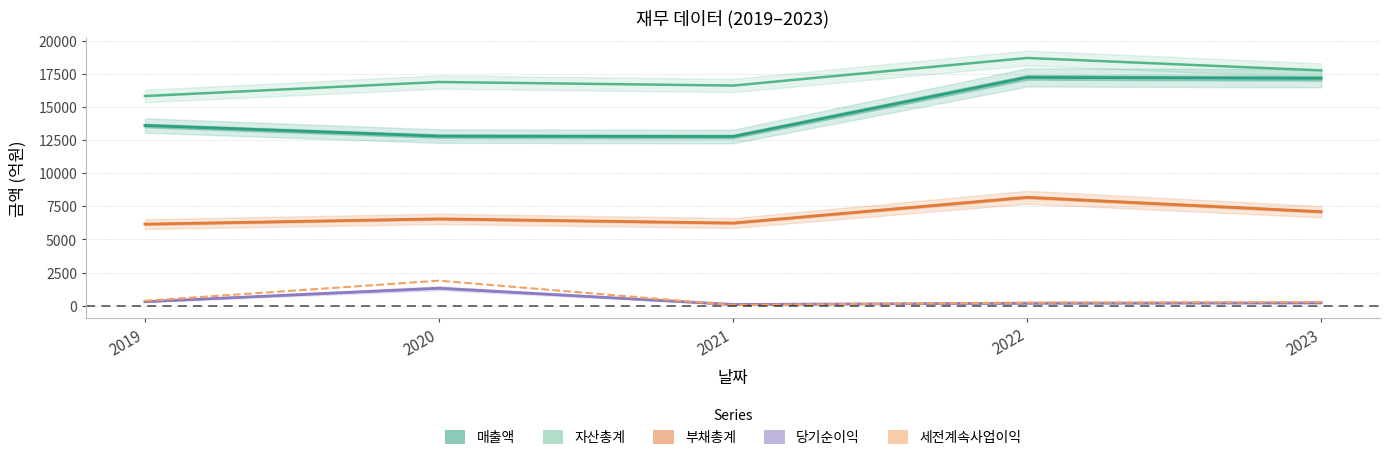

True or false: 부채총계 has a value of 6238 at 2021.

True